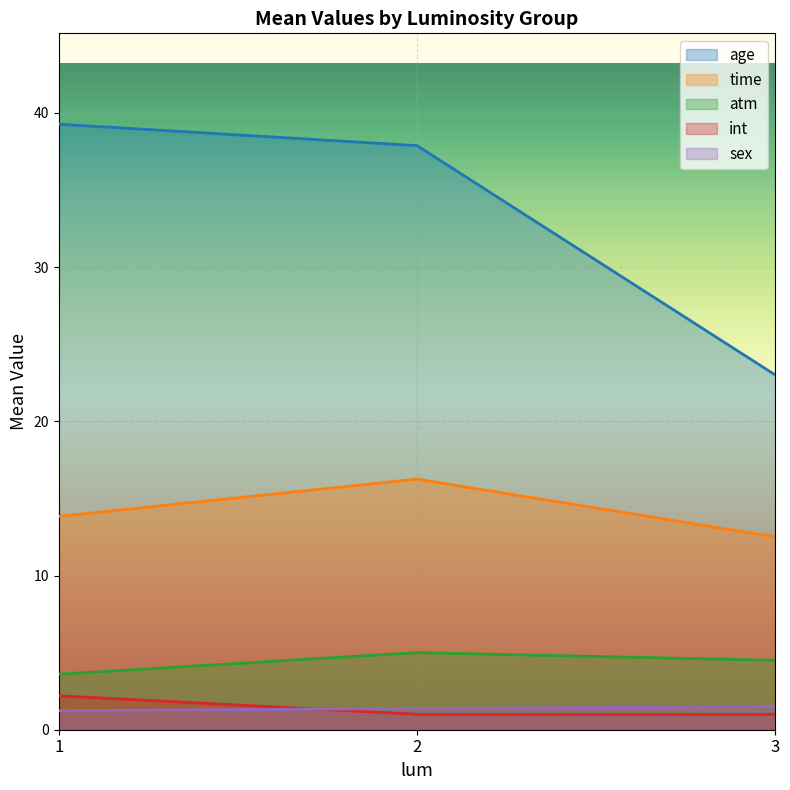

List the labels in order of age value, largest first.

1, 2, 3